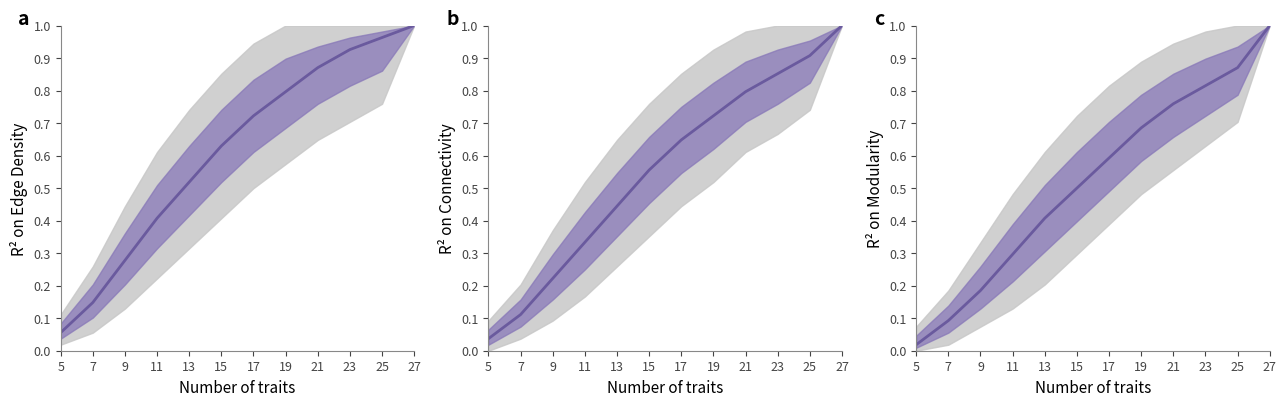

How many lines are shown in the chart?

1